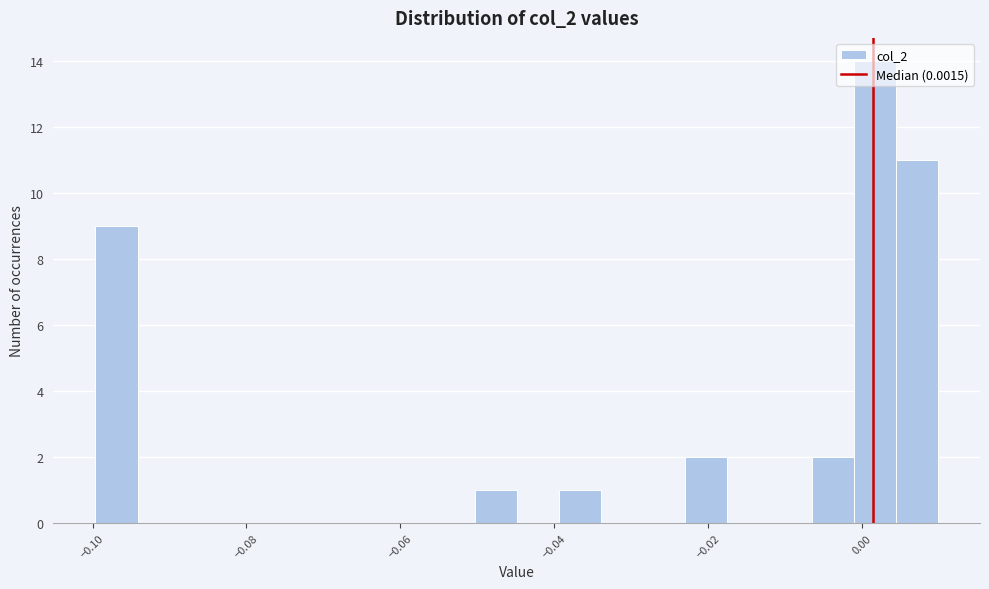

Around what value on the x-axis is the tallest bar? Give the approximate position of its centre, as read against the axis.

0.002